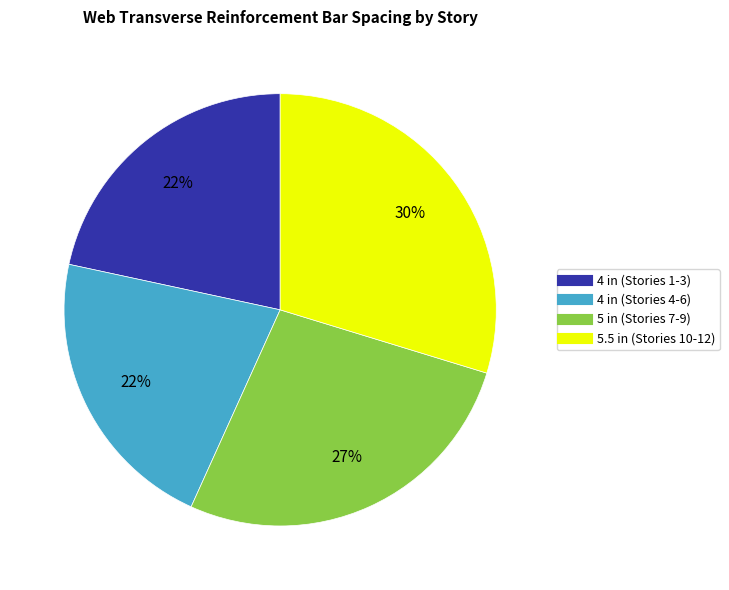

To the nearest percent, what is the difference between the largest and smallest slice percentages?

8%